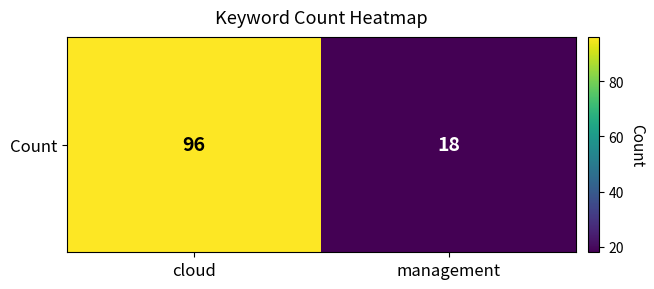

Approximately how many times larger is the value at management compared to cloud?

0.2